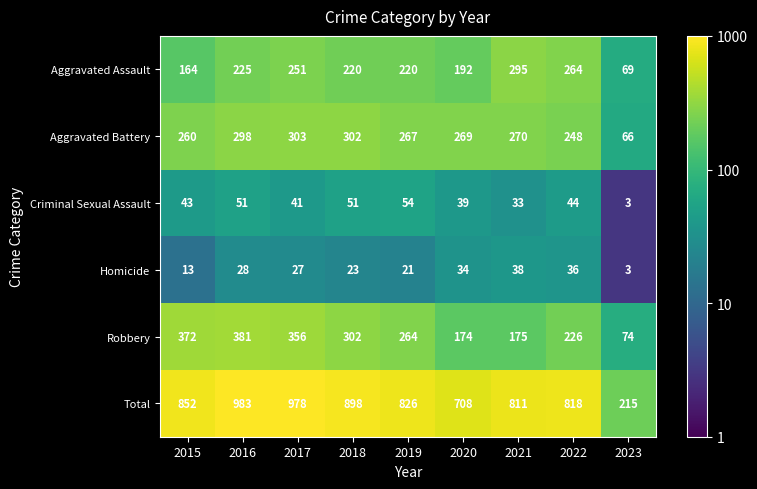

List the series in order of their peak value, lowest first.

Homicide, Criminal Sexual Assault, Aggravated Assault, Aggravated Battery, Robbery, Total